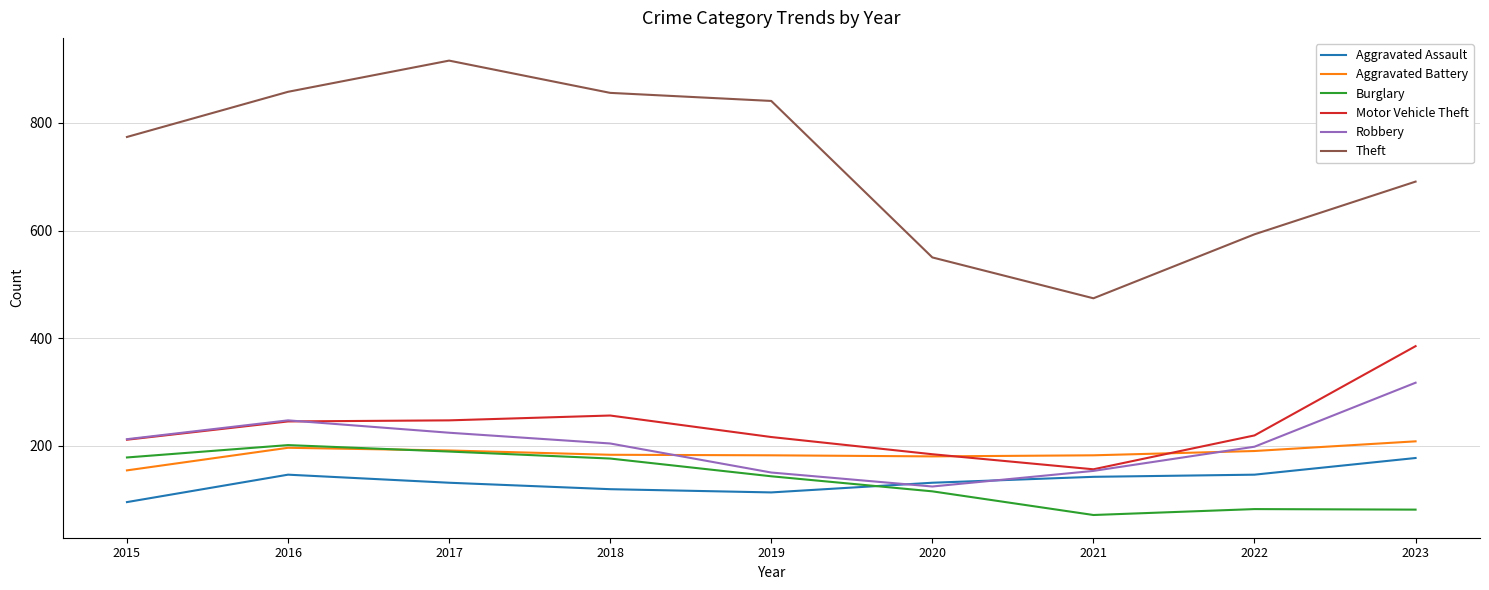

True or false: Aggravated Assault and Theft intersect in this chart.

False